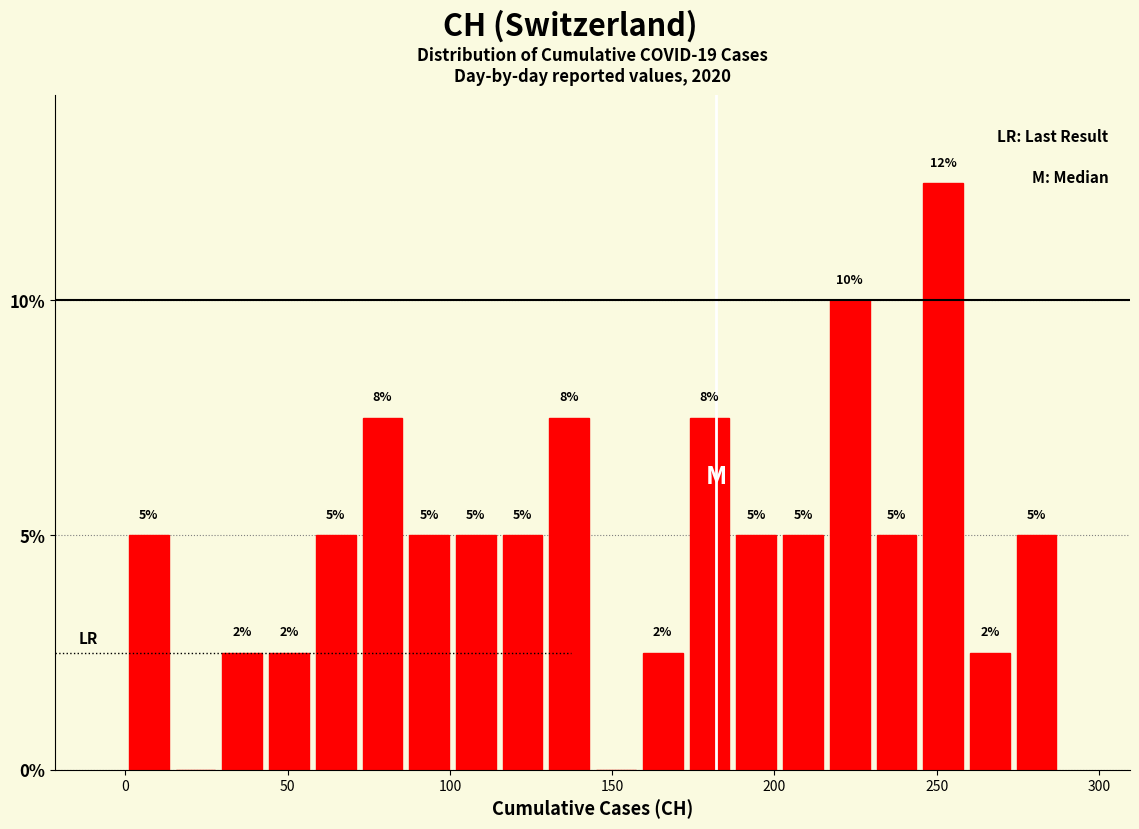

Around what value on the x-axis is the tallest bar? Give the approximate position of its centre, as read against the axis.

250